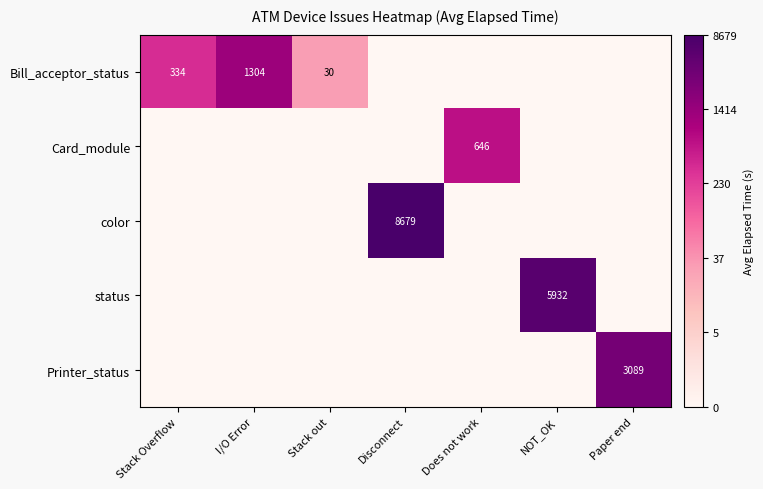

The Printer_status series shows 4246 at Paper end. True or false?

False